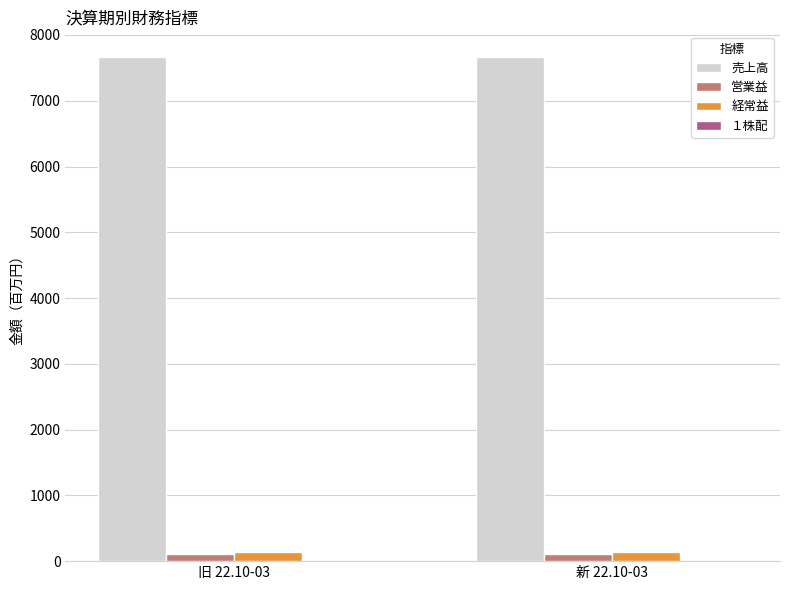

The value of 売上高 at 旧 22.10-03 is 7672. True or false?

True